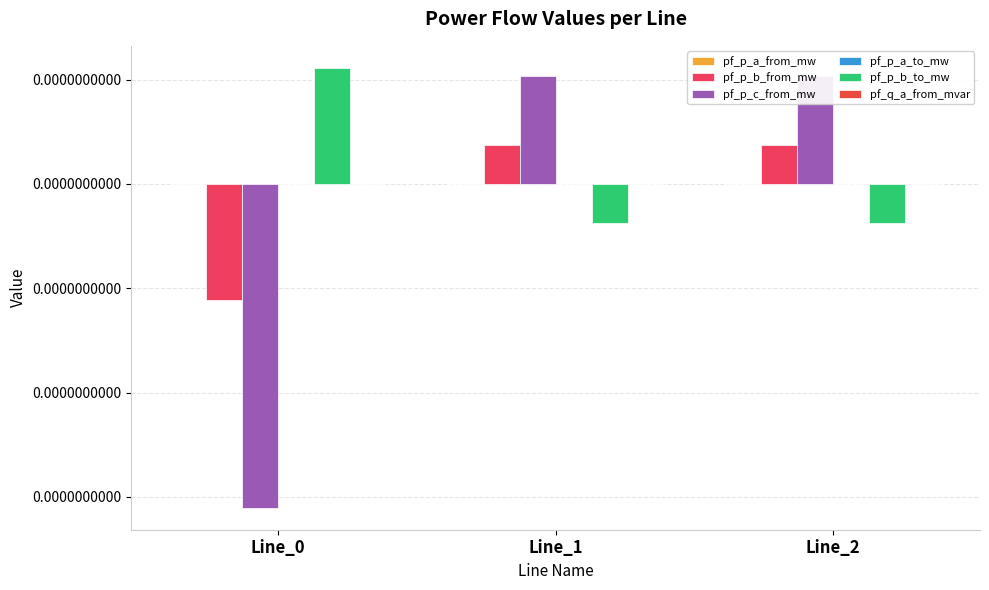

At Line_2, list the series in order from largest to smallest.

pf_p_c_from_mw, pf_p_b_from_mw, pf_q_a_from_mvar, pf_p_a_to_mw, pf_p_a_from_mw, pf_p_b_to_mw